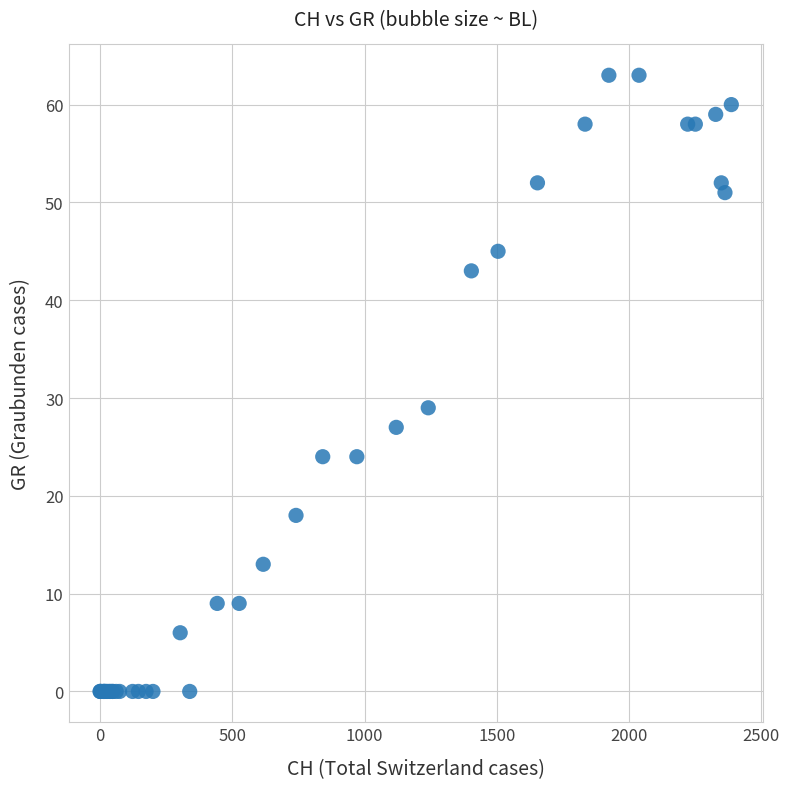

What Y value in the scatter plot is closest to 31?

29